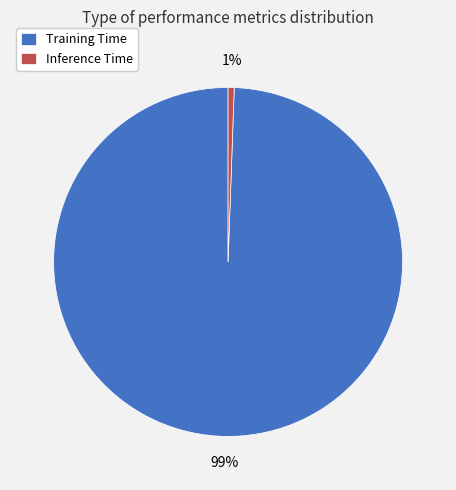

Does Inference Time represent more than half of the total?

No